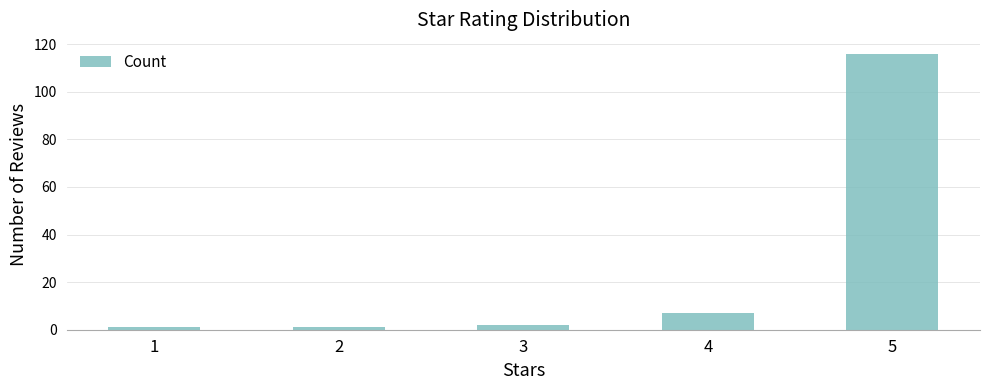

What is the average value?

25